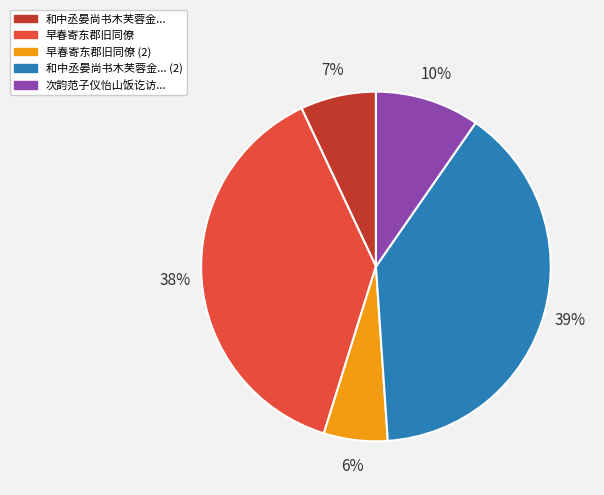

Is there any slice that represents more than half of the pie?

No